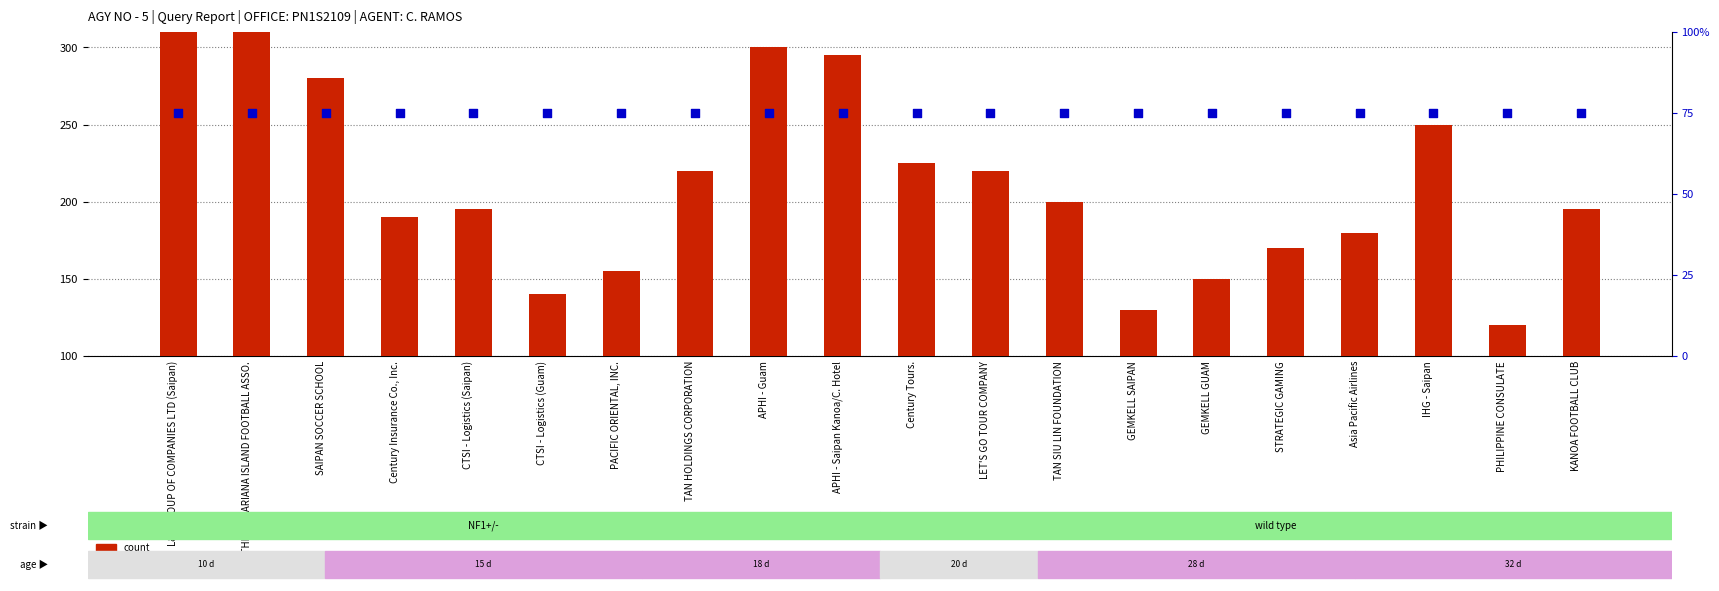

Which series has the widest spread of Y values?

count